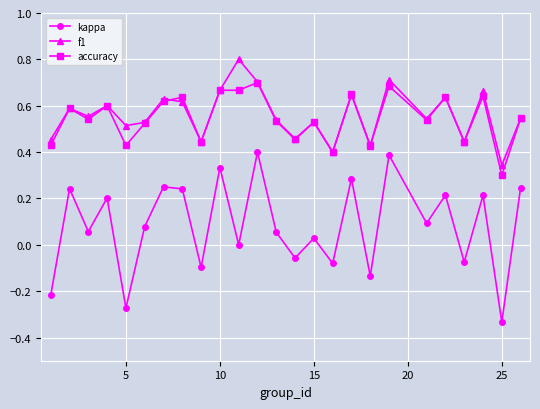

Which series has the largest range (max minus min)?

kappa